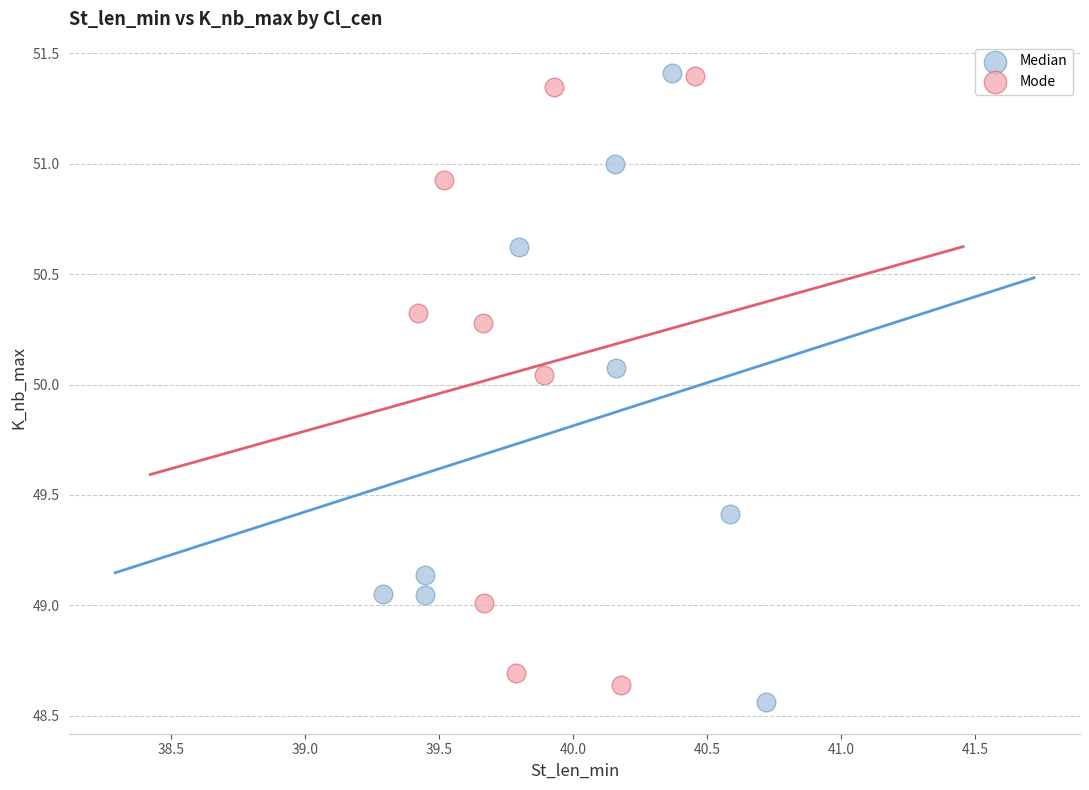

Which series contains the lowest Y value?

Median